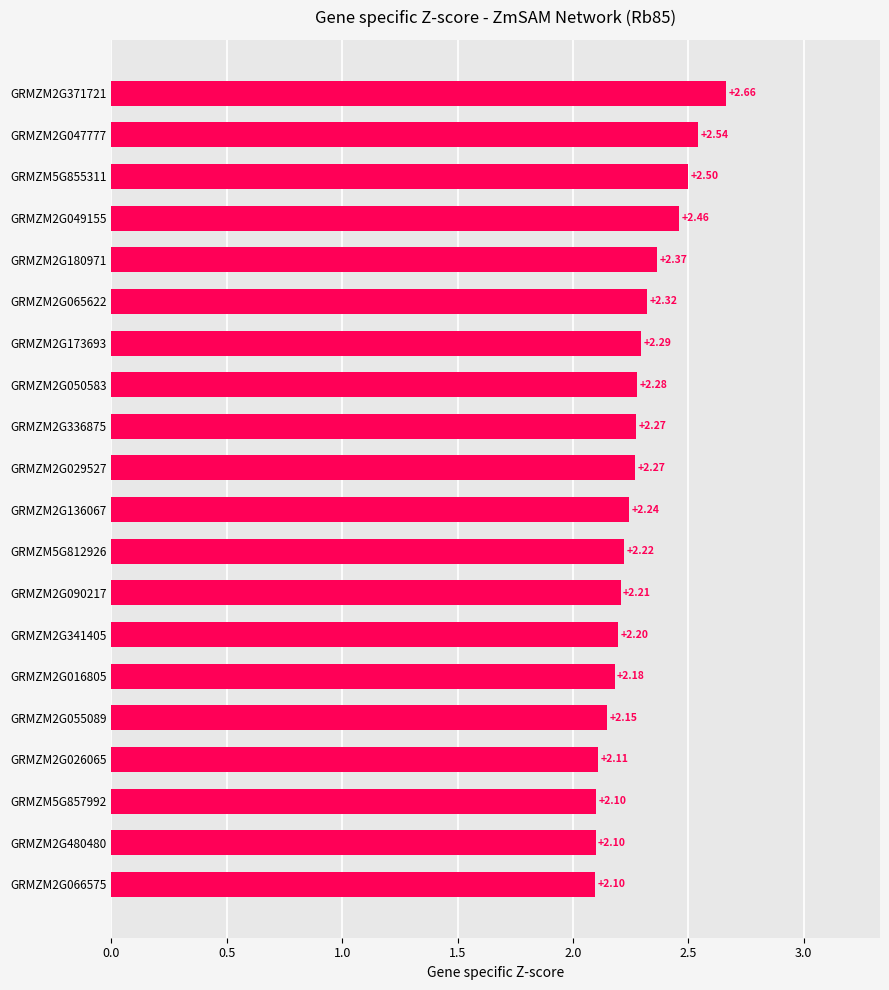

What is the difference between the second highest and second lowest values?

0.4